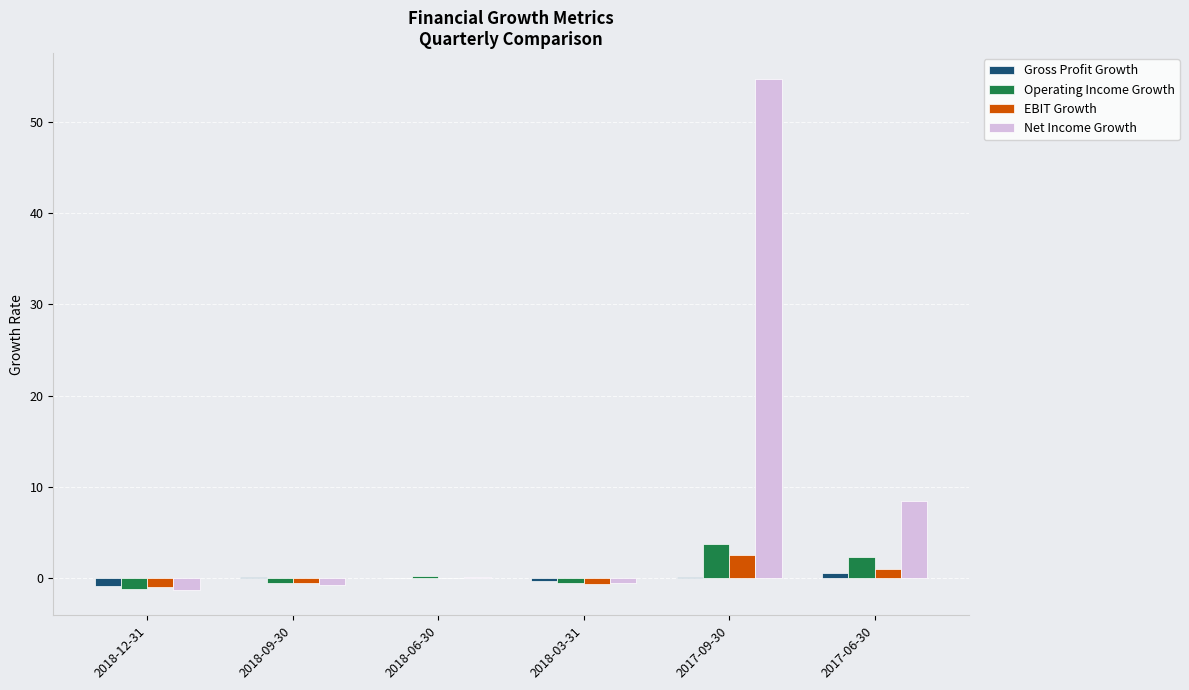

Which series changed the most between 2017-09-30 and 2017-06-30?

Net Income Growth